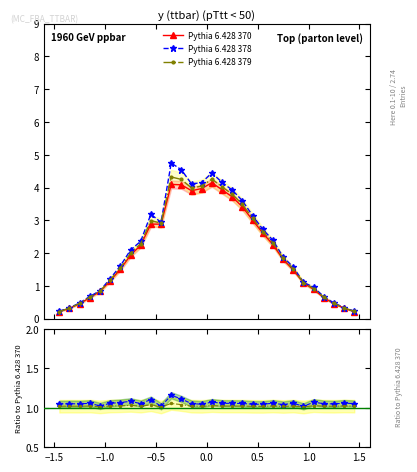

What are all the series names shown in the legend?

Pythia 6.428 370, Pythia 6.428 378, Pythia 6.428 379